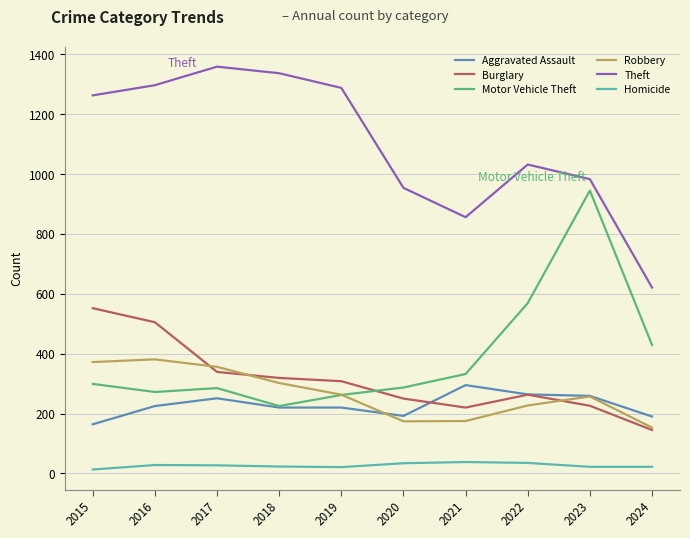

What is the minimum value shown in the chart?

13